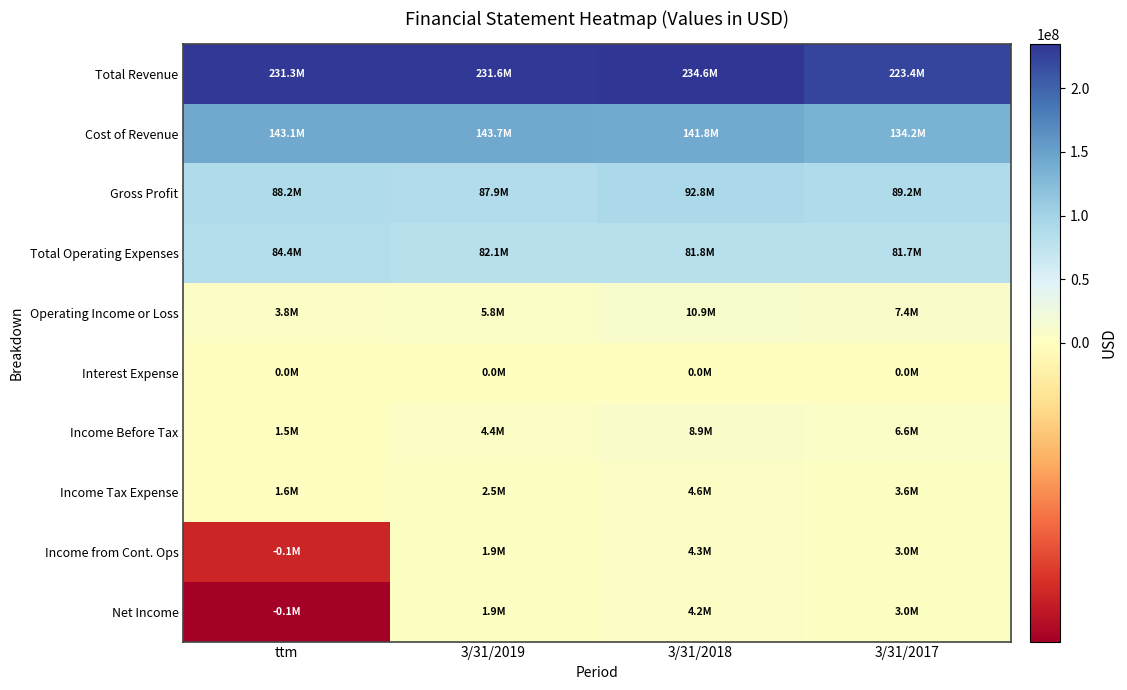

At which category is the sum across all series the highest?

3/31/2018